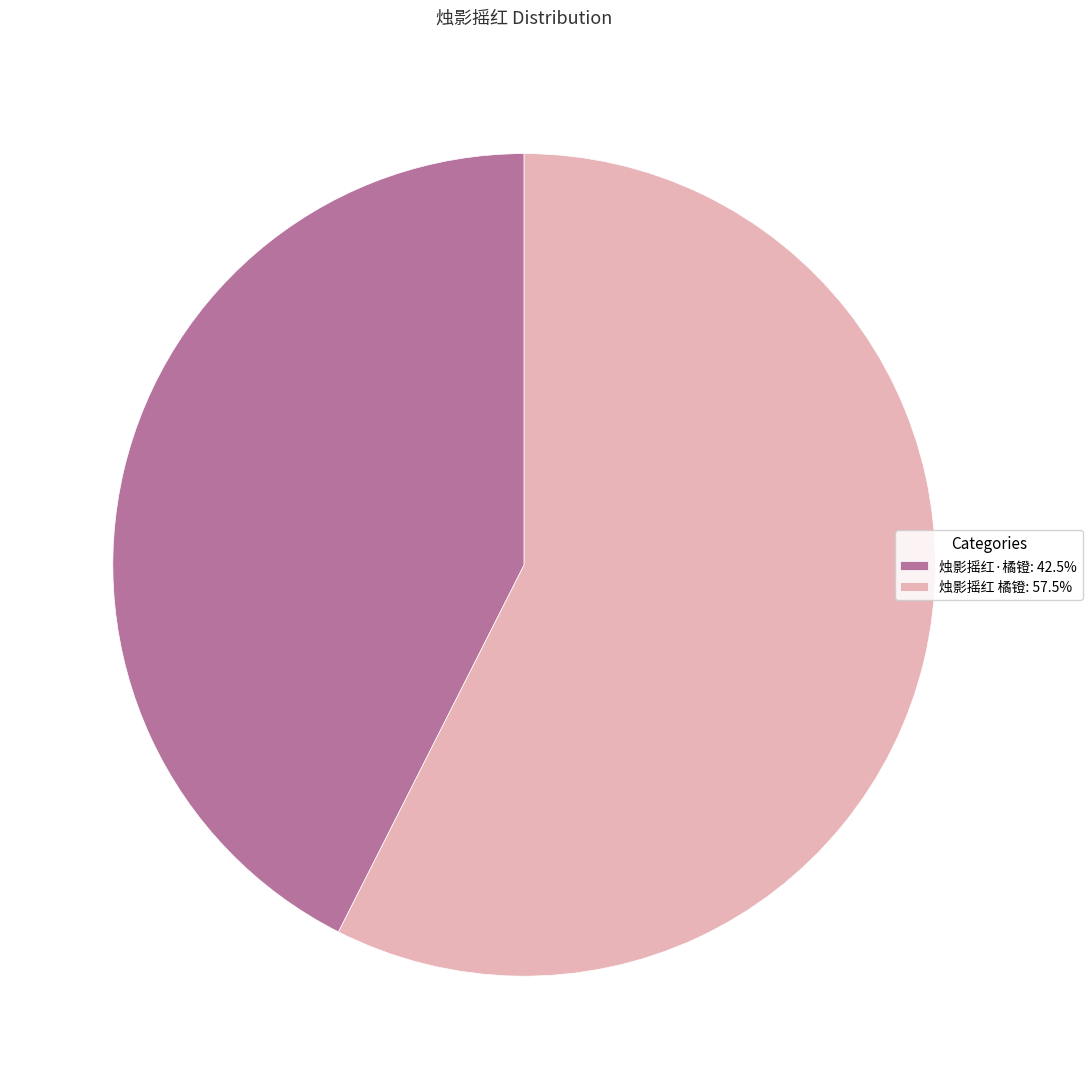

Approximately how many times larger is the value at 烛影摇红·橘镫: 42.5% compared to 烛影摇红 橘镫: 57.5%?

0.7